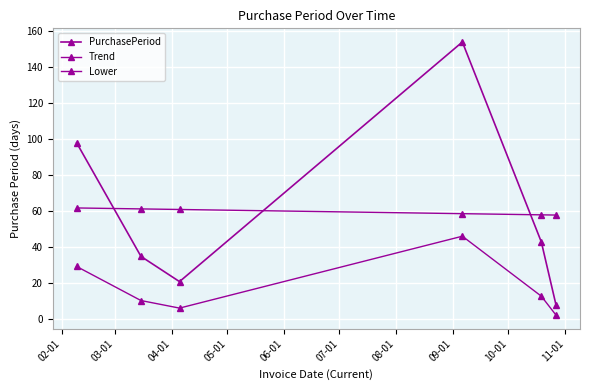

What is the difference between the maximum and second lowest values in the Trend series?

3.8